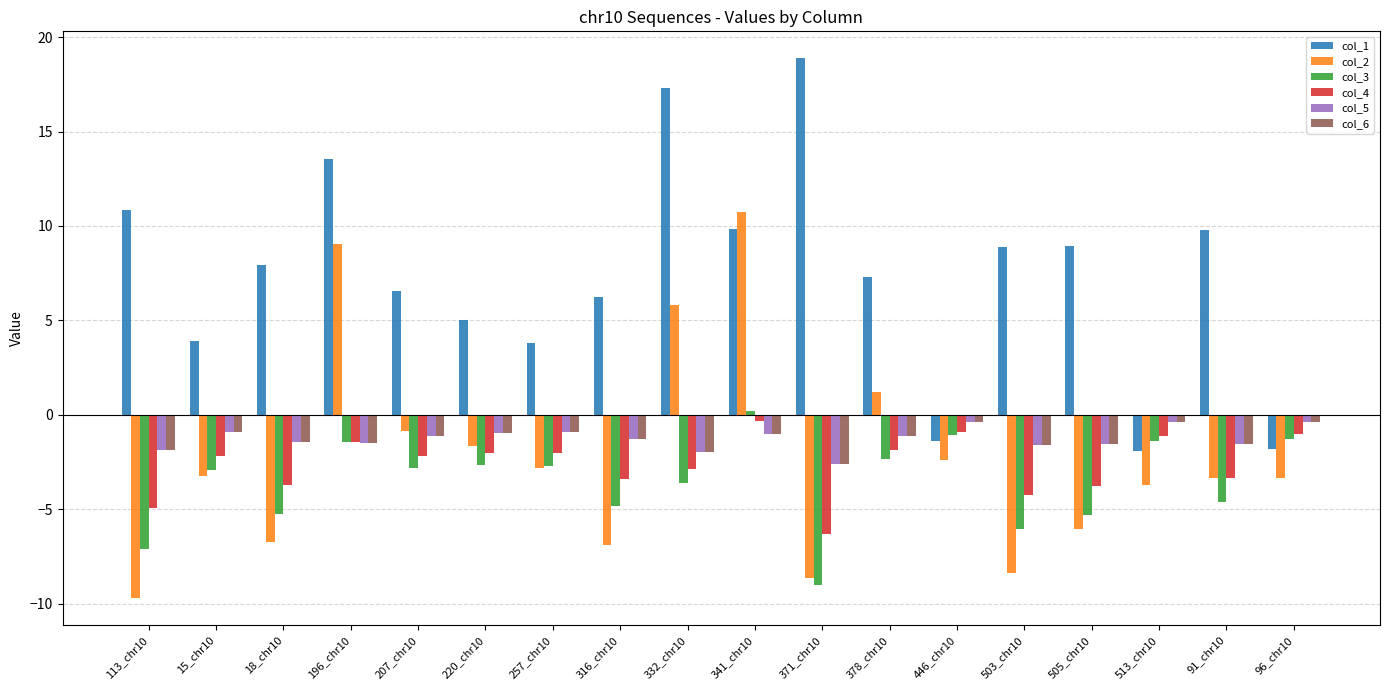

What is the label of the 7th bar from the right?

378_chr10